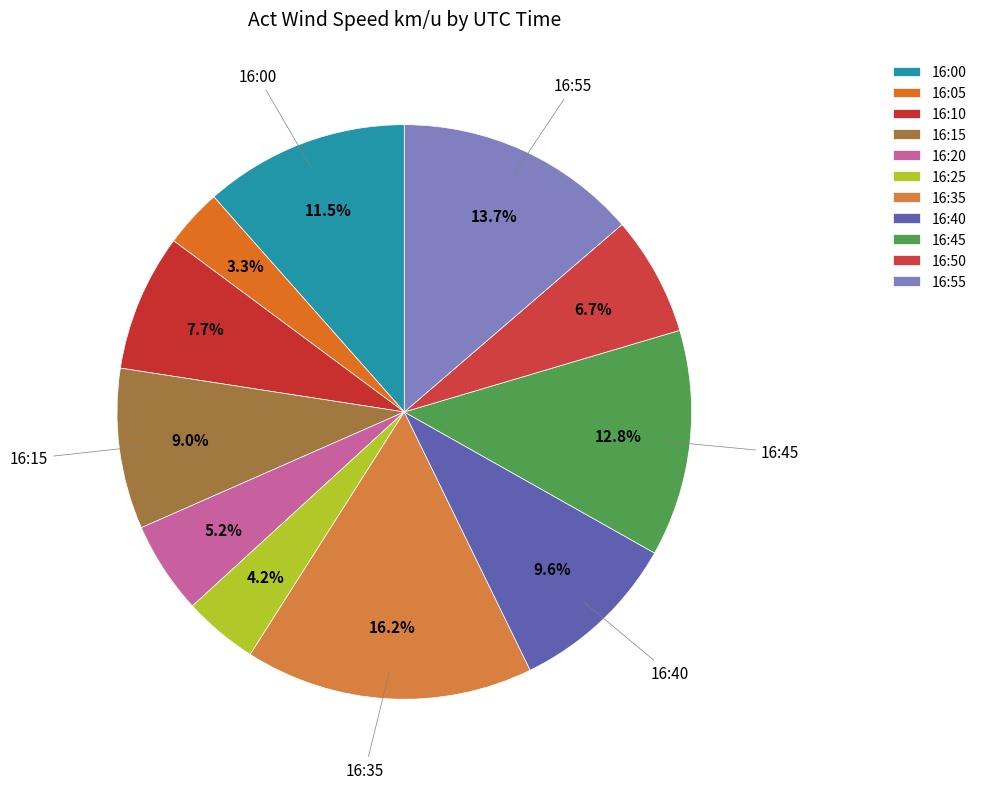

Count the number of slices in the pie.

11